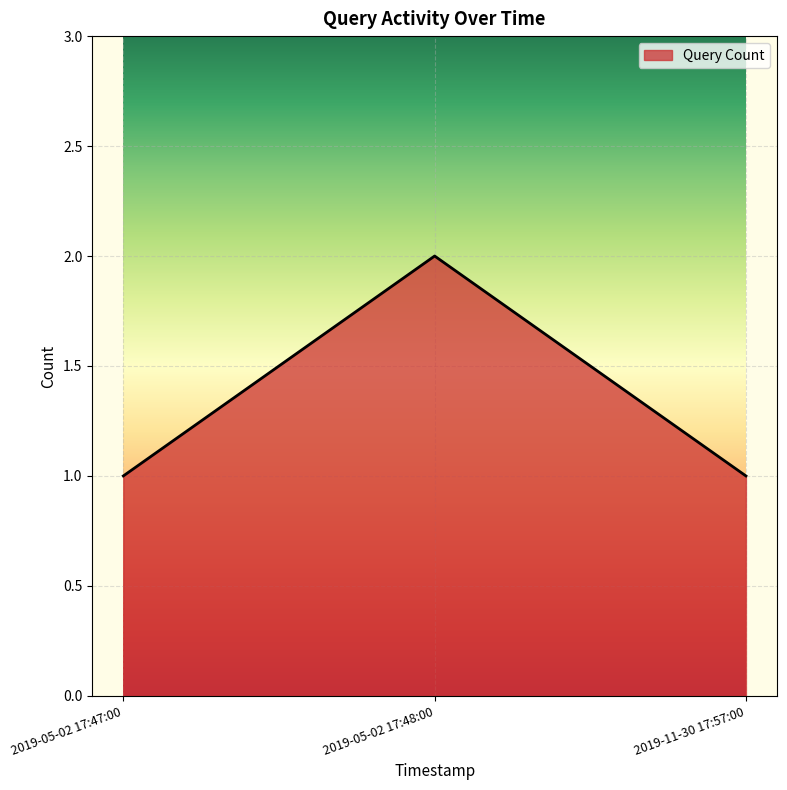

How many lines are shown in the chart?

1